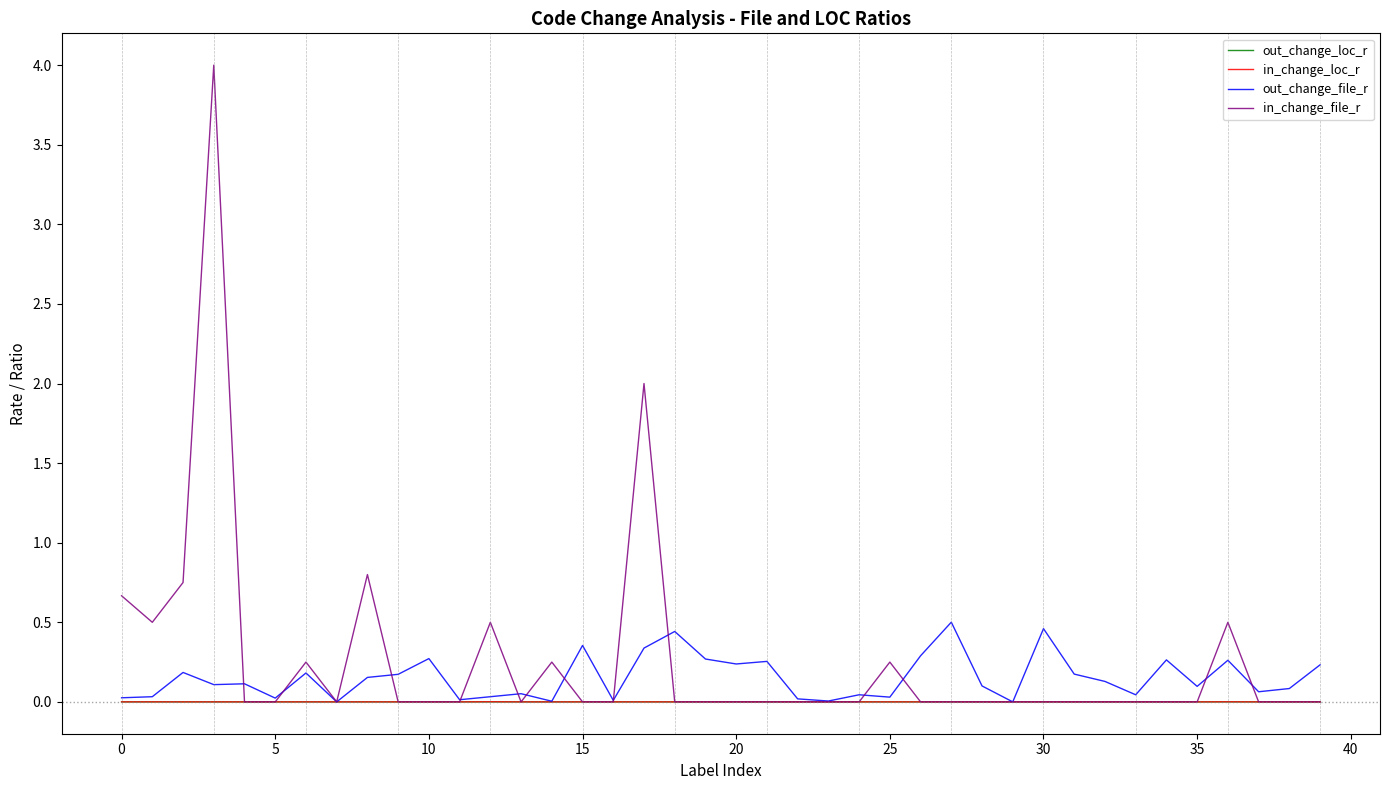

Which series has the widest spread of values?

in_change_file_r